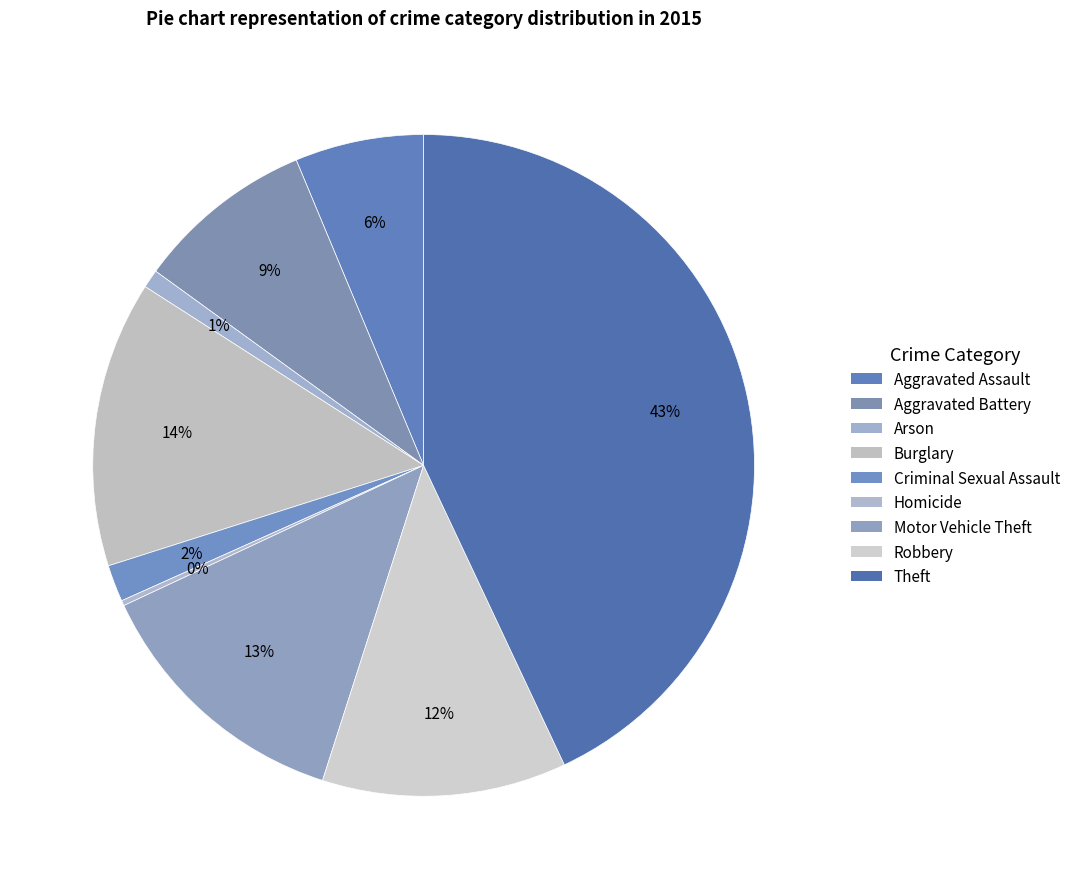

How many slices are in this pie chart?

9